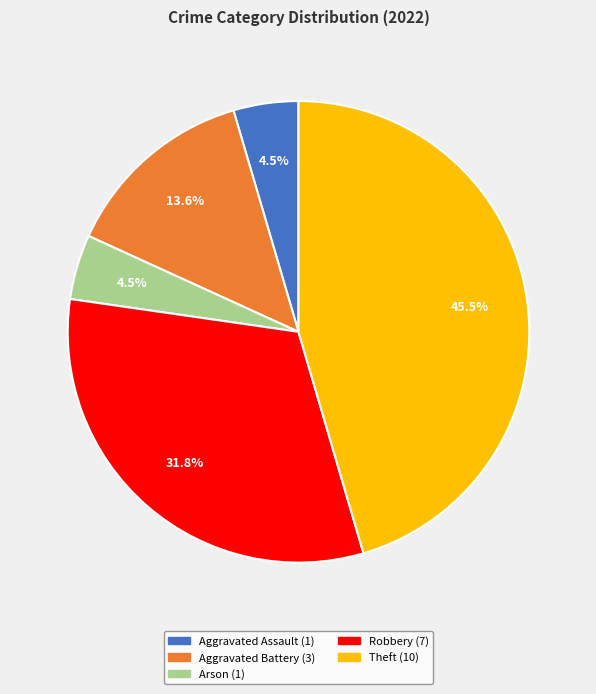

What is the largest slice in the pie chart?

Theft